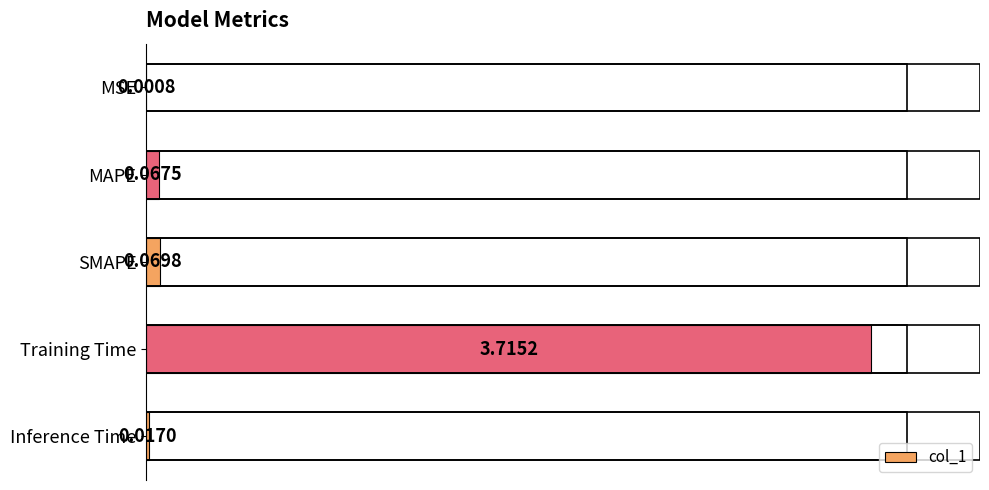

Where is the data nearest to the value 1?

SMAPE